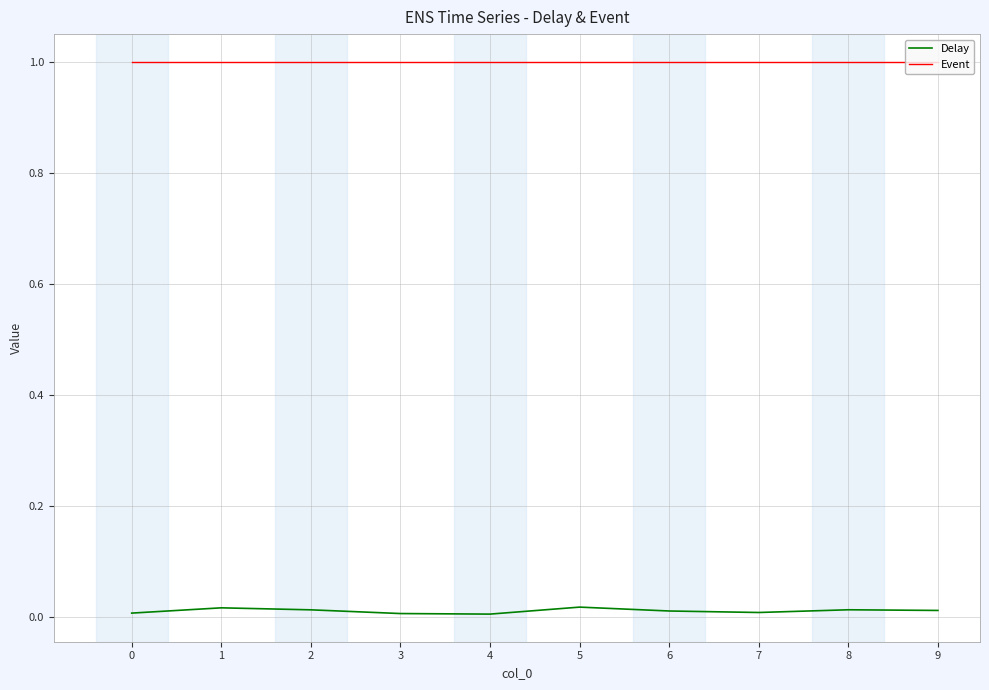

Is this an area chart (filled region under the line)?

No